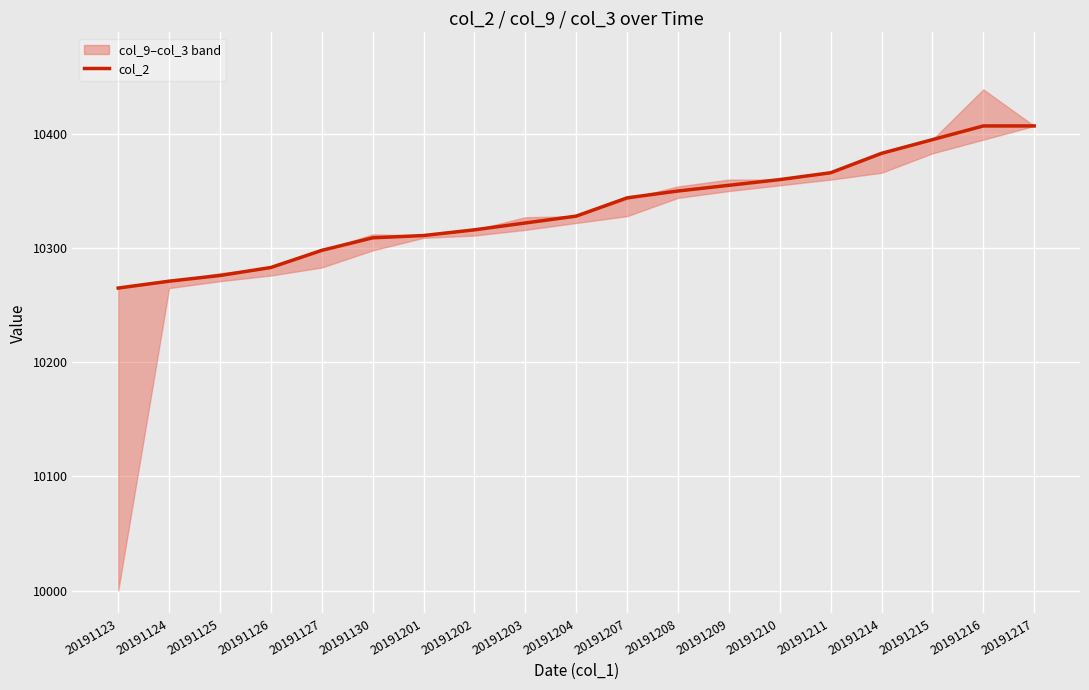

Which label corresponds to the smallest value in the chart?

20191123